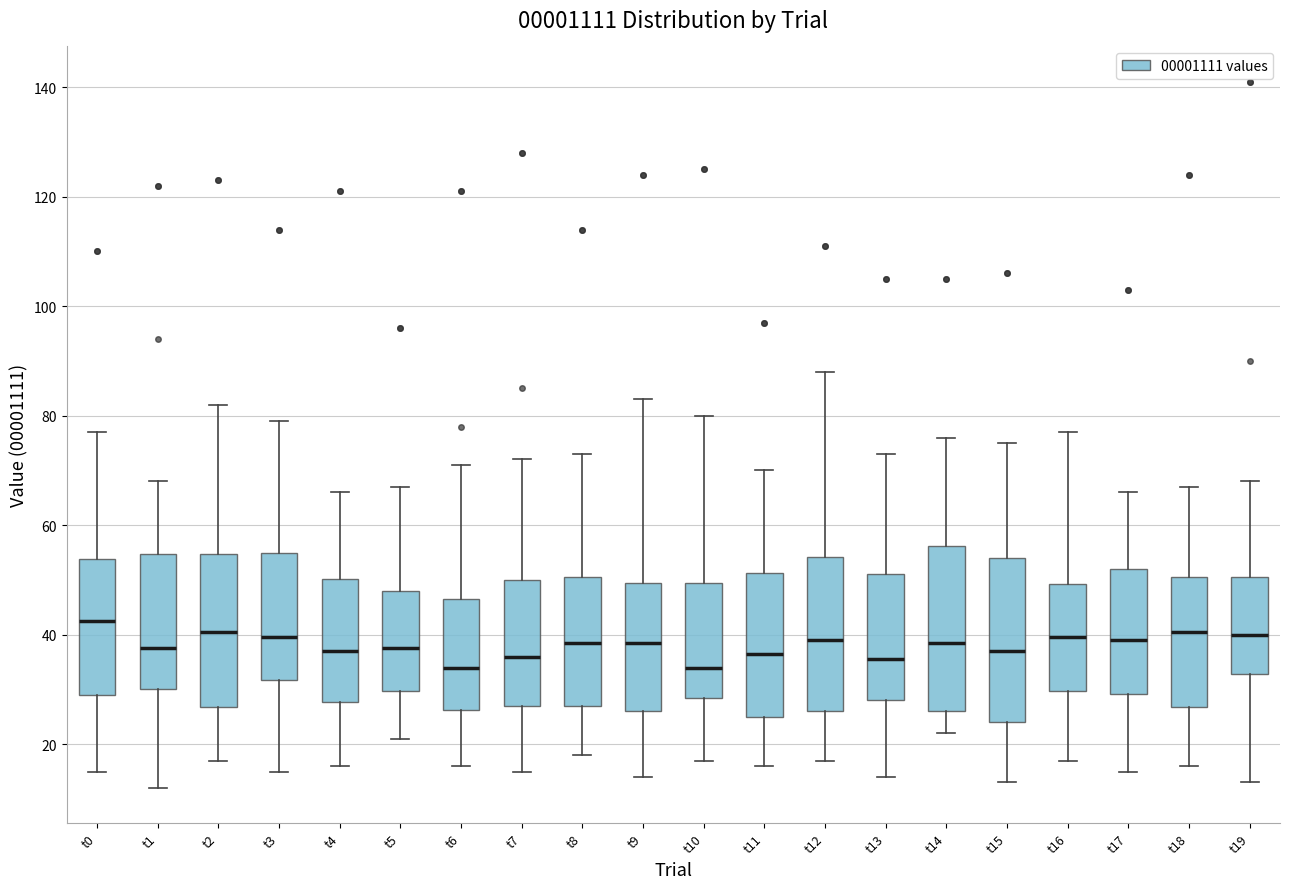

Reading left to right, transcribe this box plot: for each box, give where its median line is, the range the box spans, and where its two whiskers end, as read against the y-axis. The values are not printed on the chart, so give them approximately, as read against the axis.

t0: median 42, box 30 to 54, whiskers 16 to 78
t1: median 38, box 30 to 54, whiskers 12 to 68
t2: median 40, box 26 to 54, whiskers 18 to 82
t3: median 40, box 32 to 56, whiskers 16 to 80
t4: median 38, box 28 to 50, whiskers 16 to 66
t5: median 38, box 30 to 48, whiskers 22 to 68
t6: median 34, box 26 to 46, whiskers 16 to 72
t7: median 36, box 28 to 50, whiskers 16 to 72
t8: median 38, box 28 to 50, whiskers 18 to 74
t9: median 38, box 26 to 50, whiskers 14 to 84
t10: median 34, box 28 to 50, whiskers 18 to 80
t11: median 36, box 26 to 52, whiskers 16 to 70
t12: median 40, box 26 to 54, whiskers 18 to 88
t13: median 36, box 28 to 52, whiskers 14 to 74
t14: median 38, box 26 to 56, whiskers 22 to 76
t15: median 38, box 24 to 54, whiskers 14 to 76
t16: median 40, box 30 to 50, whiskers 18 to 78
t17: median 40, box 30 to 52, whiskers 16 to 66
t18: median 40, box 26 to 50, whiskers 16 to 68
t19: median 40, box 32 to 50, whiskers 14 to 68